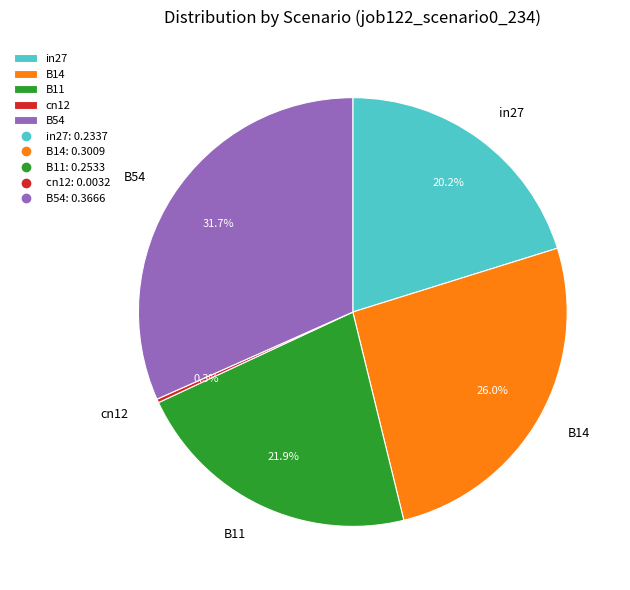

How many slices are in this pie chart?

5